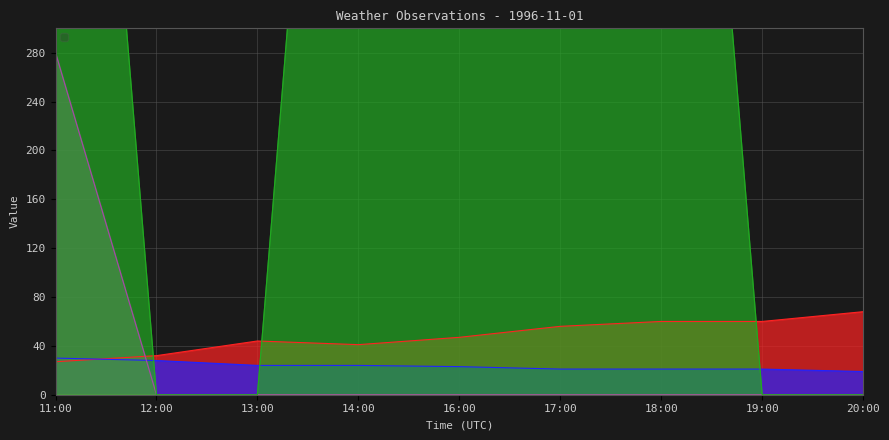

At which label does _pressurem first exceed 1010?

16:00